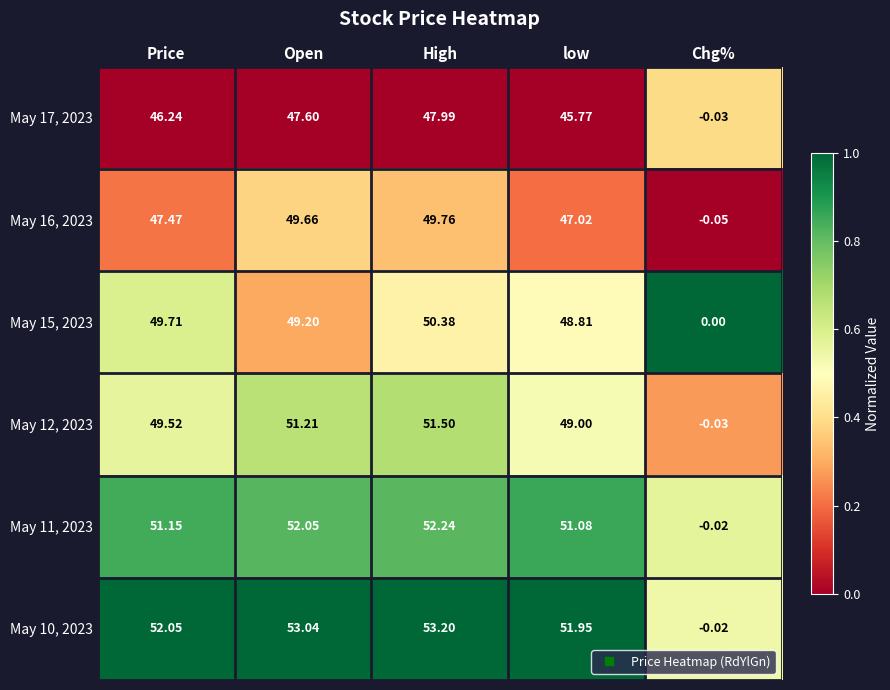

List the labels in order of May 11, 2023 value, smallest first.

Chg%, low, Price, Open, High